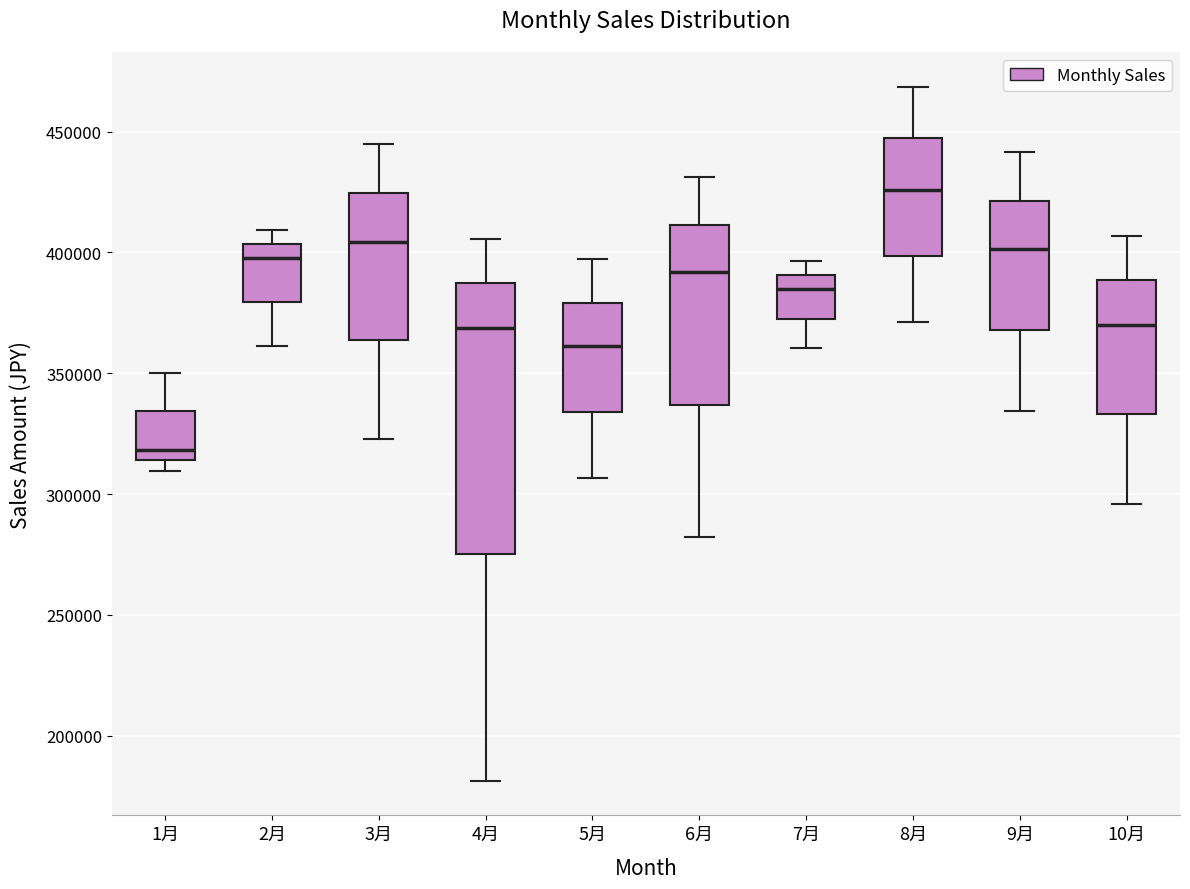

Where is the lower edge of the box for 10月 on the y-axis? The values are not printed on the chart, so give them approximately, as read against the axis.

335000